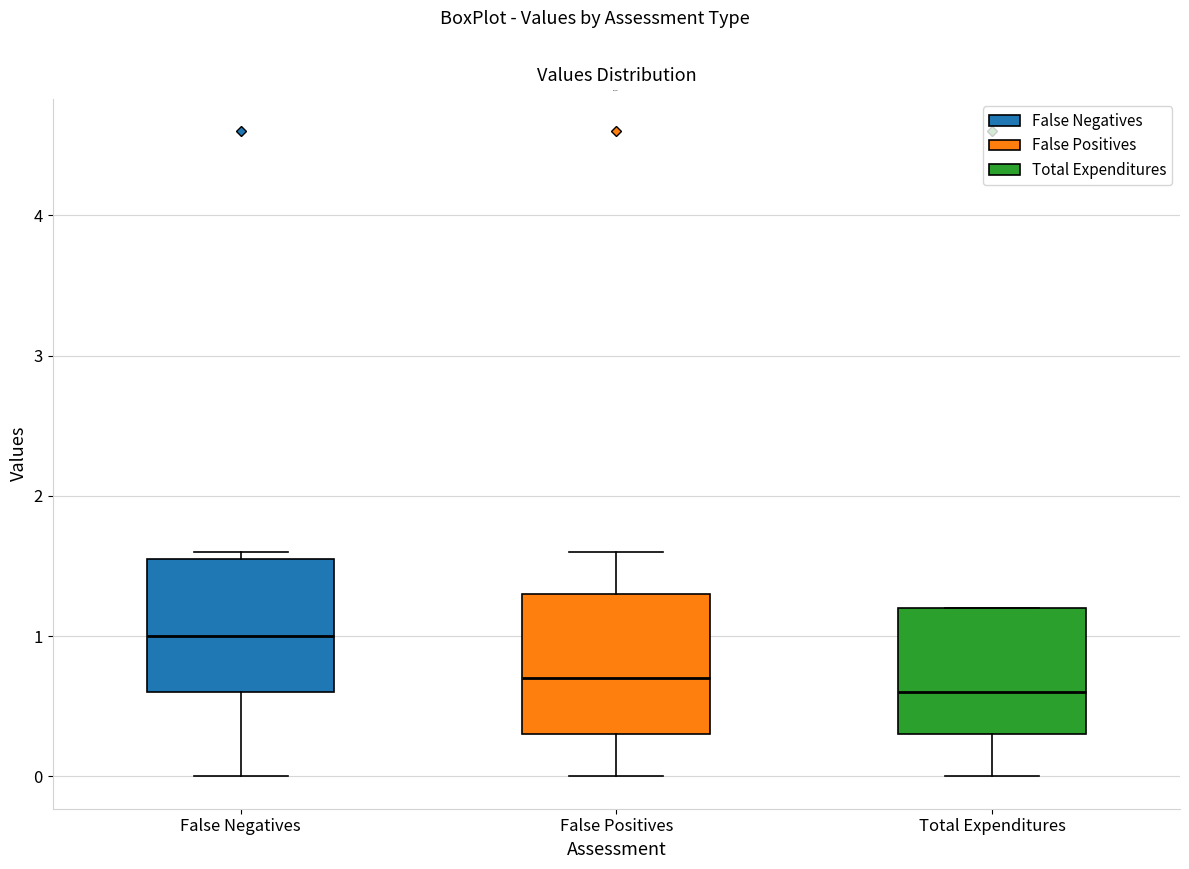

Reading left to right, transcribe this box plot: for each box, give where its median line is, the range the box spans, and where its two whiskers end, as read against the y-axis. The values are not printed on the chart, so give them approximately, as read against the axis.

False Negatives: median 1.0, box 0.6 to 1.6, whiskers 0.0 to 1.6 (just above the box's upper edge)
False Positives: median 0.7, box 0.3 to 1.3, whiskers 0.0 to 1.6
Total Expenditures: median 0.6, box 0.3 to 1.2, whiskers 0.0 to 1.2